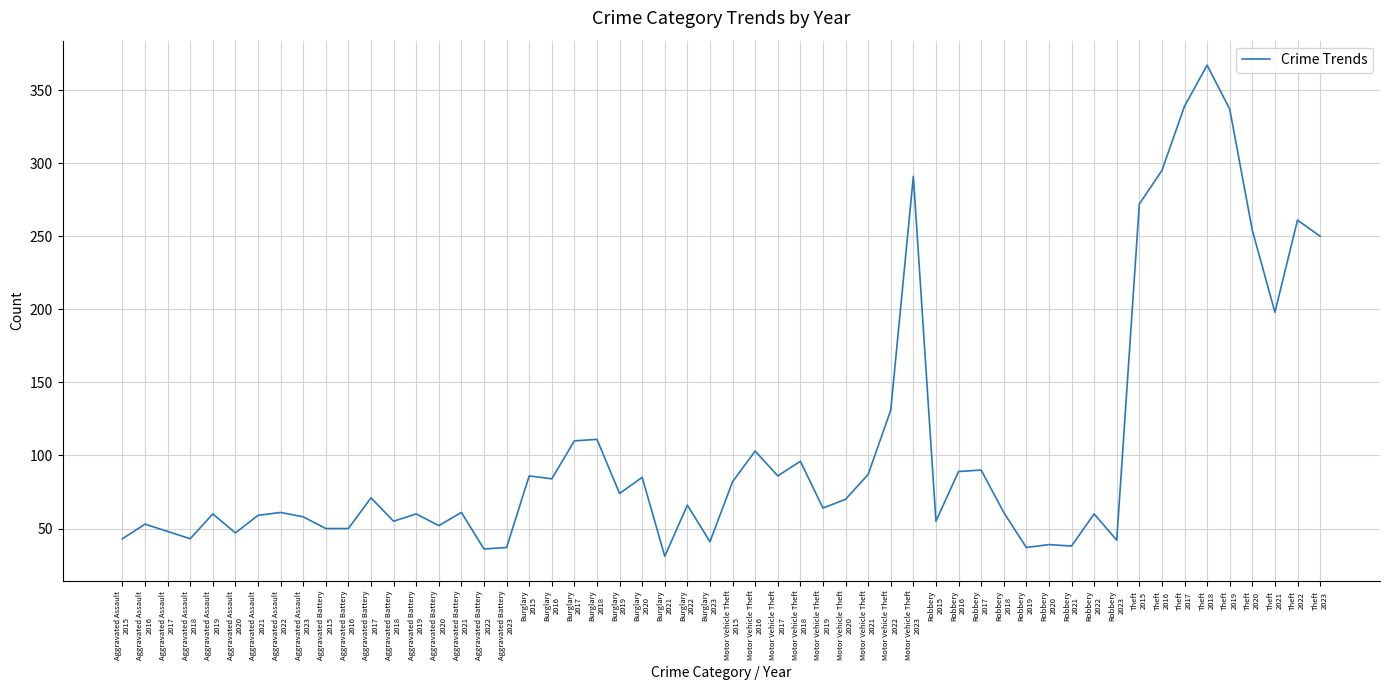

What is the difference between the maximum and minimum values?

336